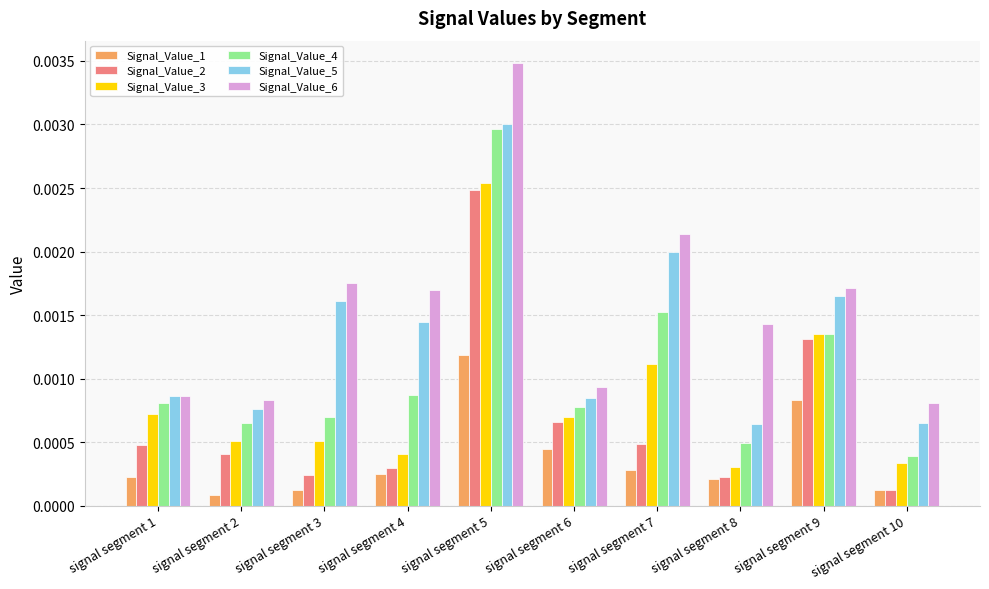

How many bars are there in total?

60